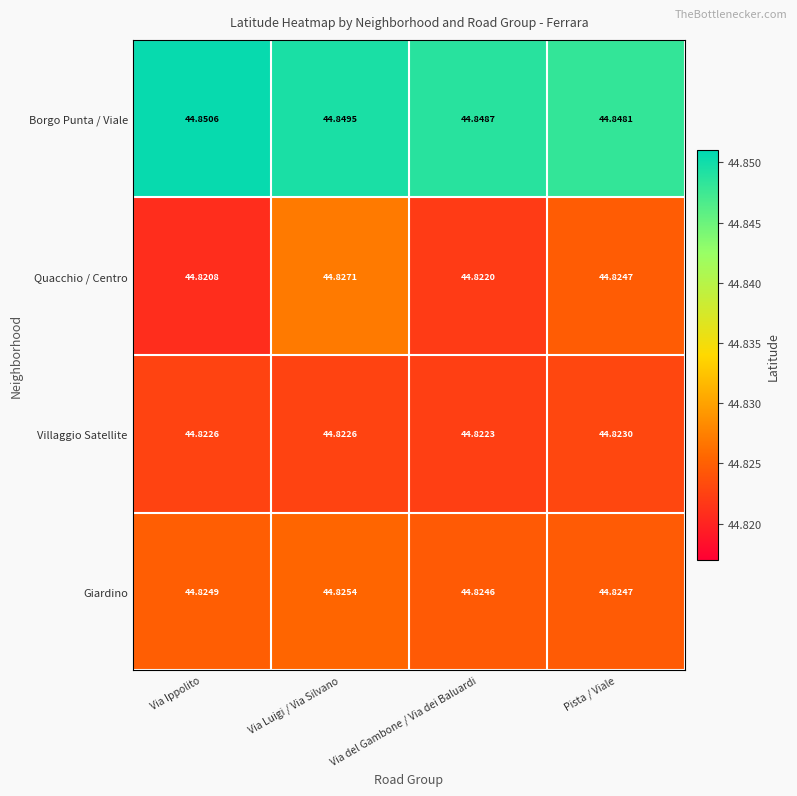

Which series changed the most between Via Ippolito and Pista / Viale?

Quacchio / Centro